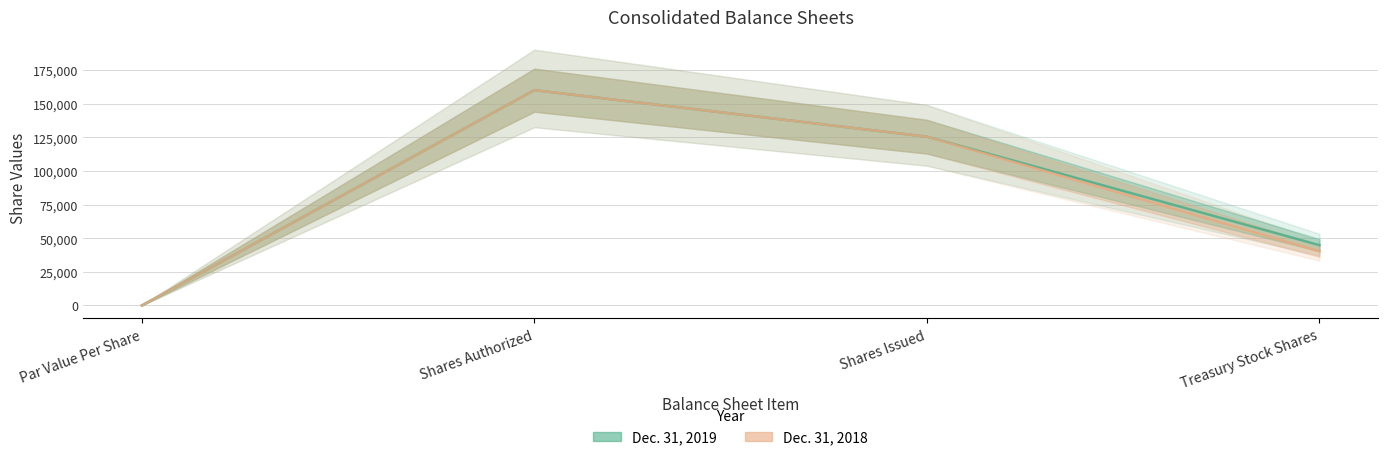

True or false: Dec. 31, 2018 and Dec. 31, 2019 intersect in this chart.

False